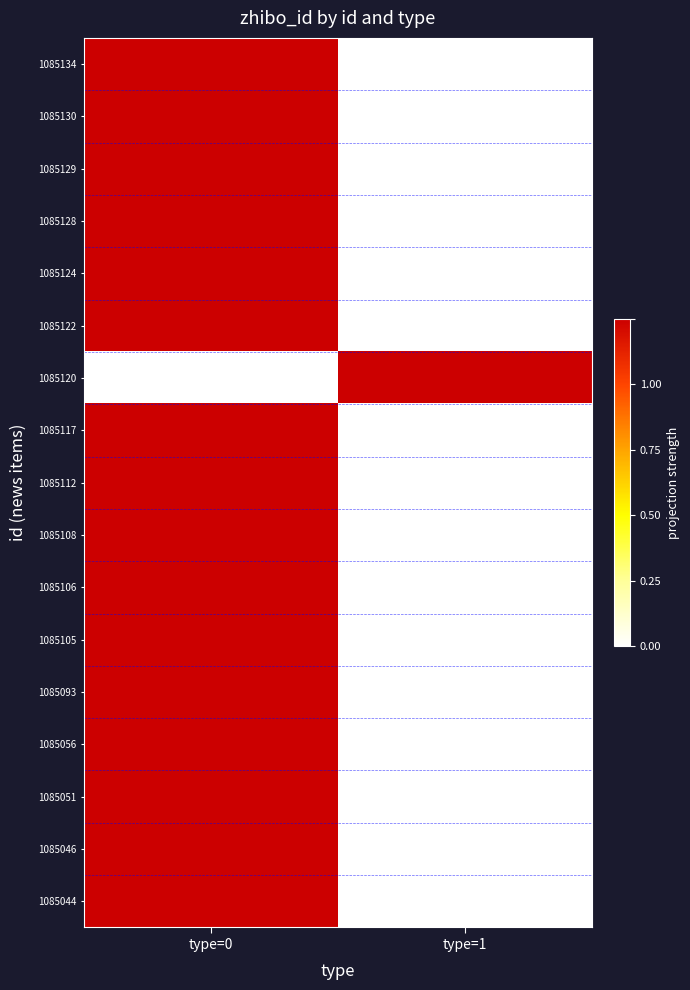

Which category has the highest value across all series?

type=0